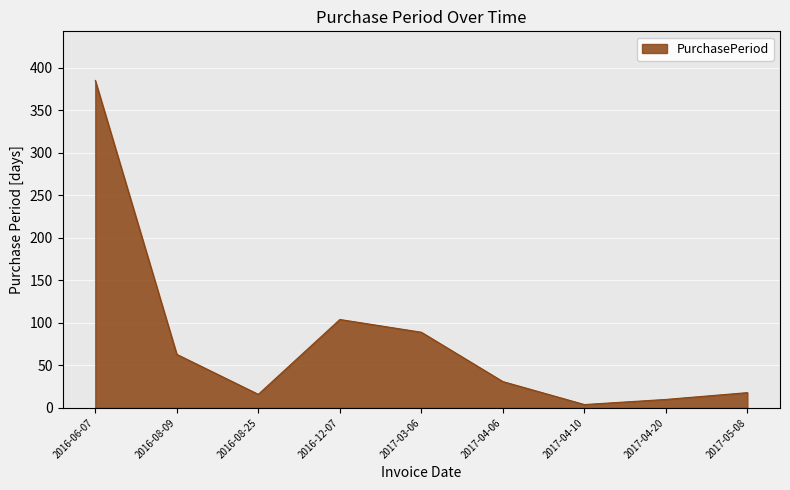

How many values are below 31?

4